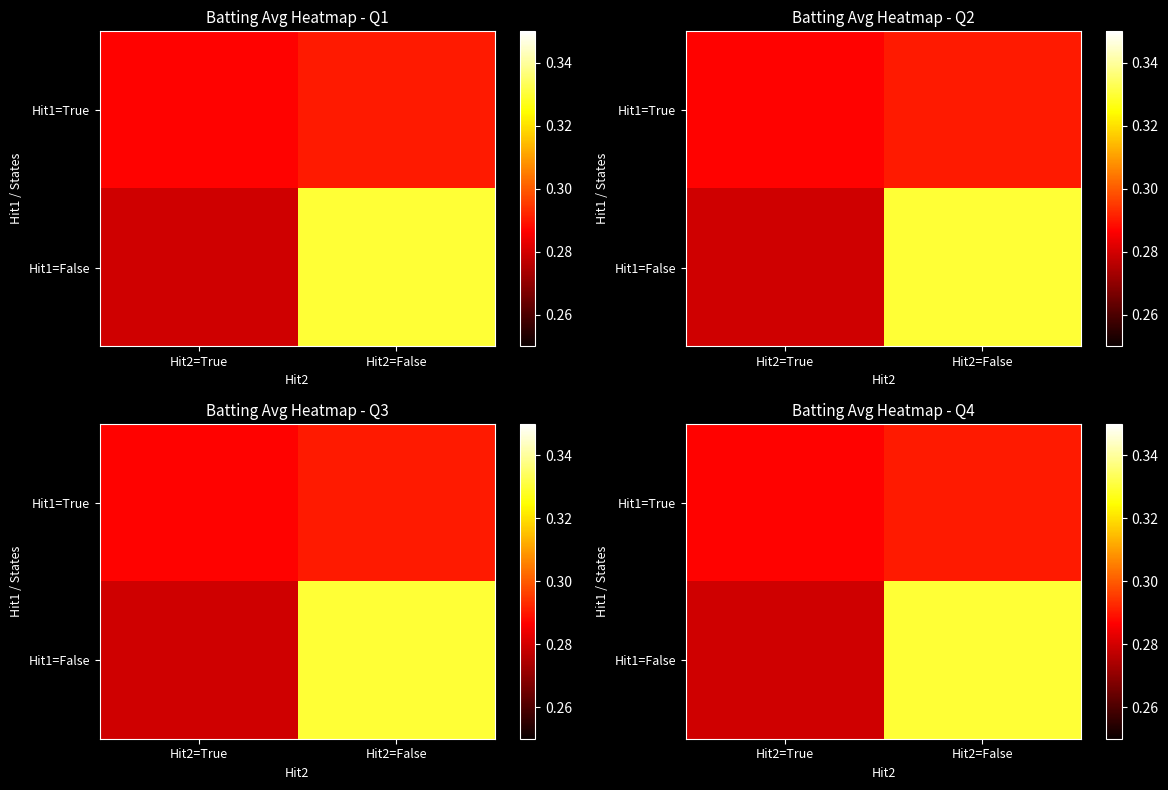

Is the value of Hit1=False at Hit2=False greater than the value of Hit1=True at Hit2=False?

Yes